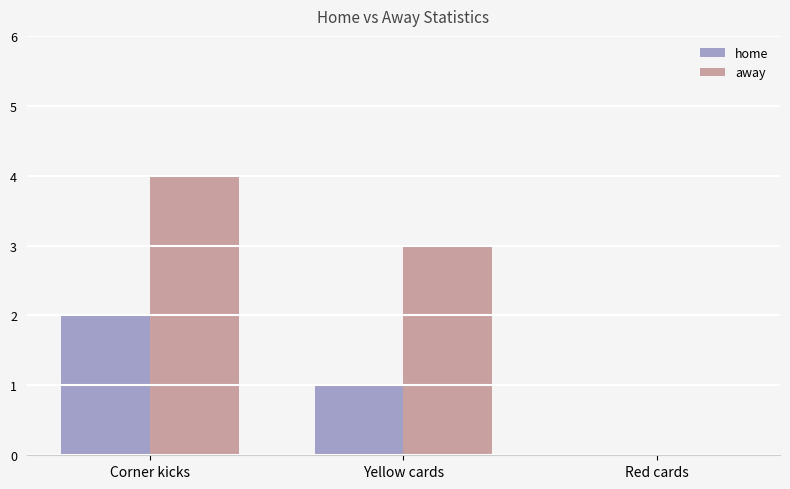

At which label does home reach its peak?

Corner kicks